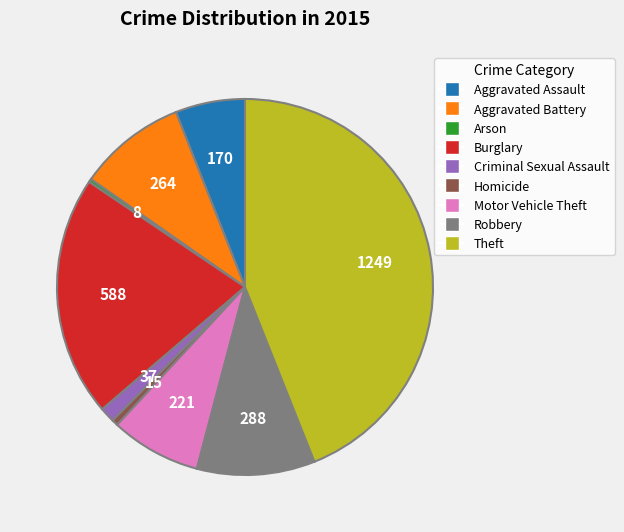

True or false: Burglary accounts for 21% of the total.

True